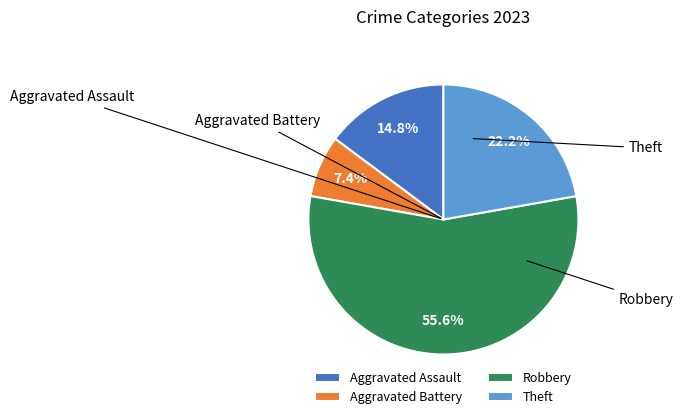

What percentage is the Aggravated Battery slice, to the nearest percent?

7%